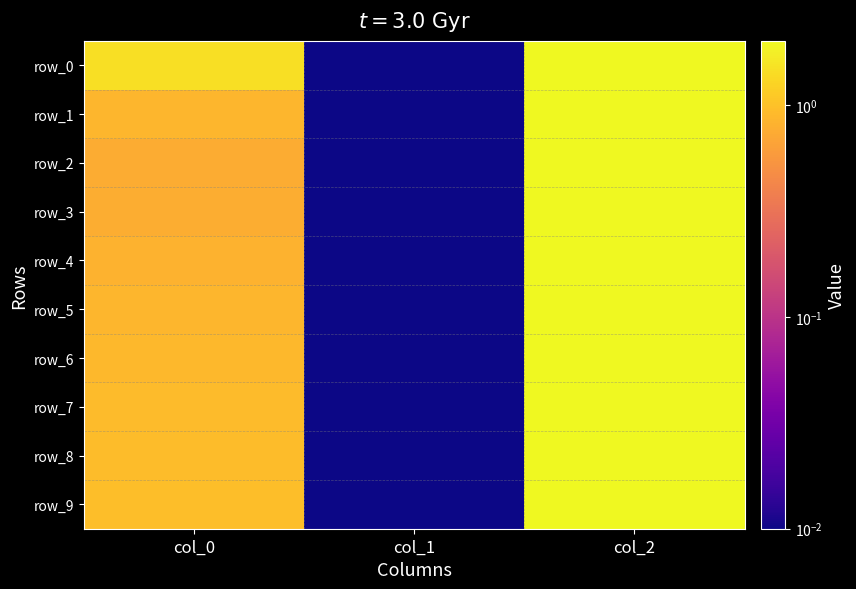

Is it true that row_3 equals 1.4 at col_0?

False